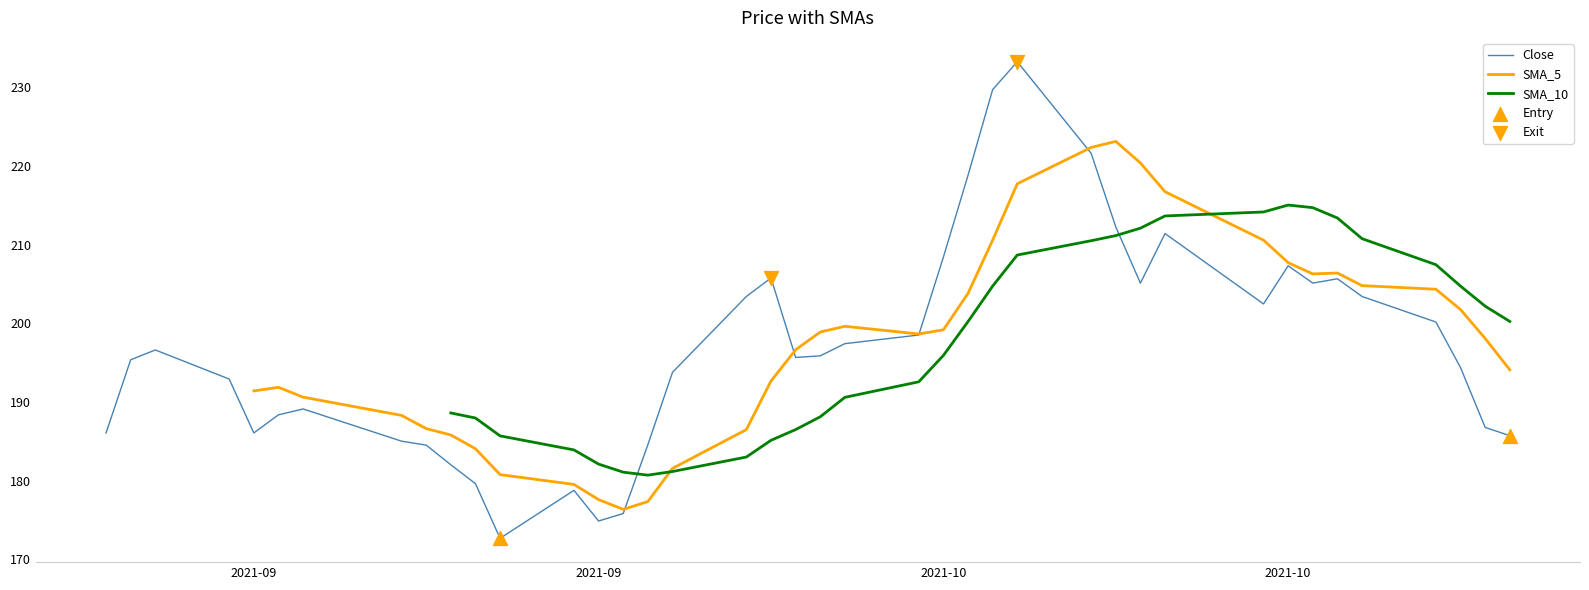

At how many categories does at least one series exceed 198?

23